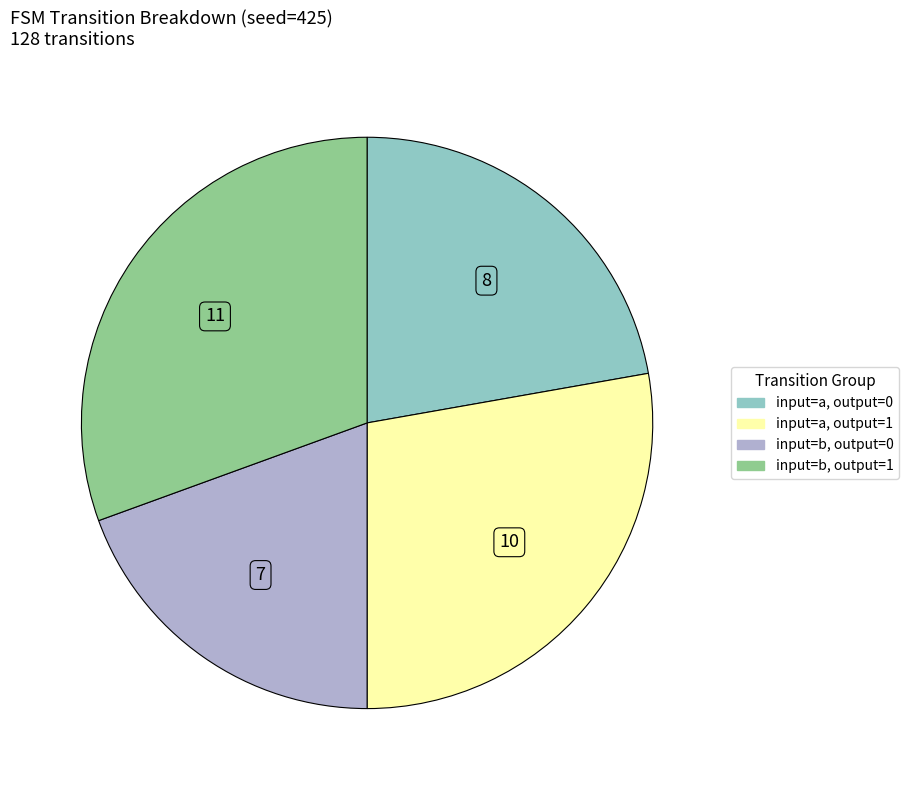

Is there any slice that represents more than half of the pie?

No